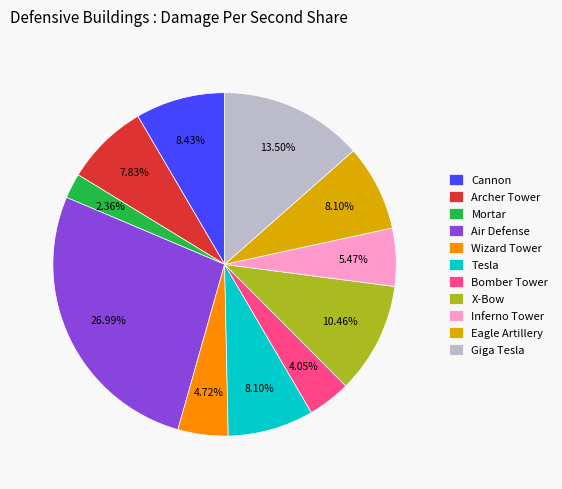

What percentage is the Eagle Artillery slice, to the nearest percent?

8%